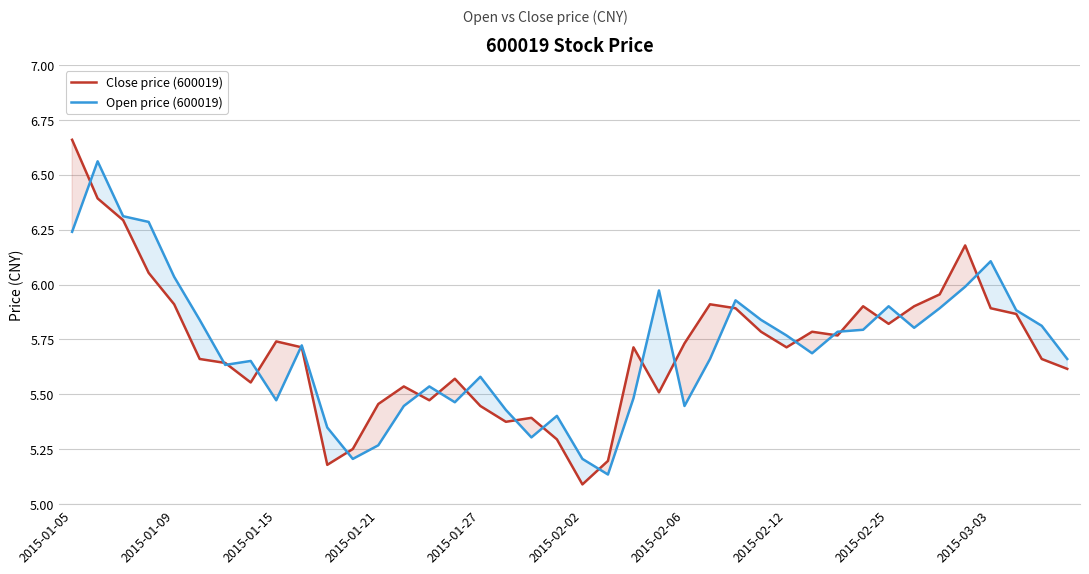

Reading left to right, extract all data points from this chart.

Close price (600019): 6.7	6.4	6.3	6.1	5.9	5.7	5.6	5.6	5.7	5.7	5.2	5.3	5.5	5.5	5.5	5.6	5.4	5.4	5.4	5.3	5.1	5.2	5.7	5.5	5.7	5.9	5.9	5.8	5.7	5.8	5.8	5.9	5.8	5.9	6.0	6.2	5.9	5.9	5.7	5.6
Open price (600019): 6.2	6.6	6.3	6.3	6.0	5.8	5.6	5.7	5.5	5.7	5.3	5.2	5.3	5.4	5.5	5.5	5.6	5.4	5.3	5.4	5.2	5.1	5.5	6.0	5.4	5.7	5.9	5.8	5.8	5.7	5.8	5.8	5.9	5.8	5.9	6.0	6.1	5.9	5.8	5.7